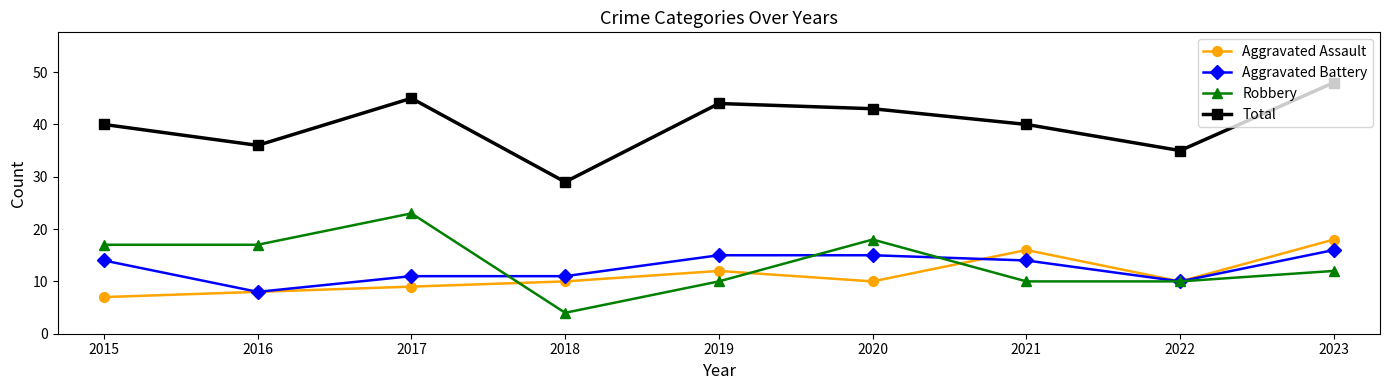

Which label corresponds to the smallest value in the chart?

2018